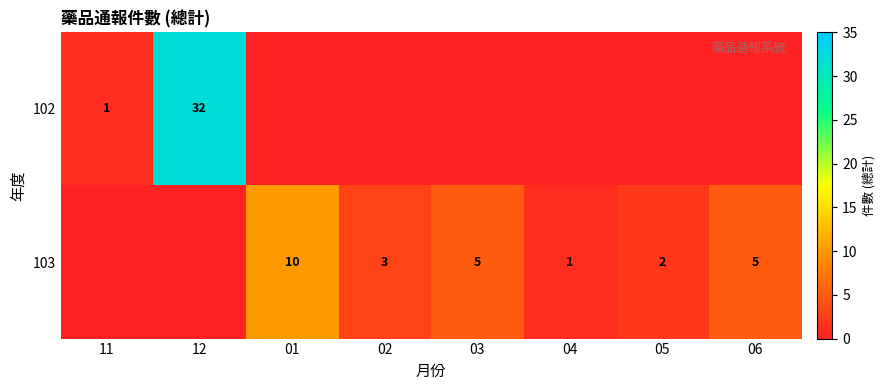

What is the difference between the 103 values at 03 and 01?

5